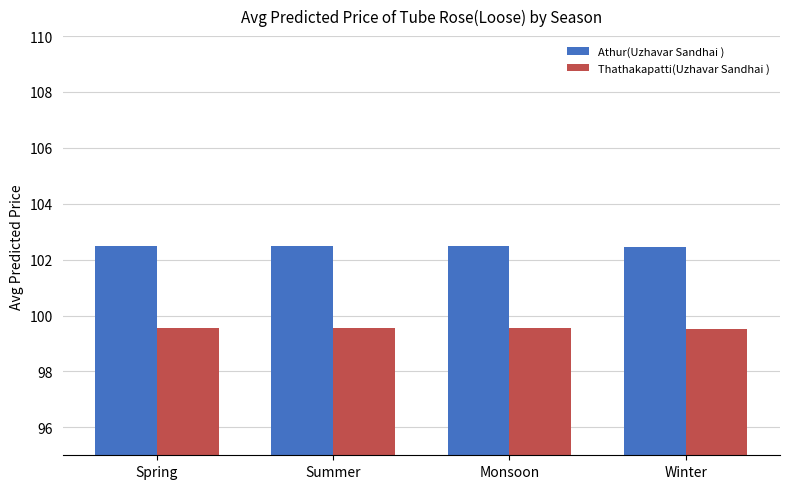

What is the average value of the Thathakapatti(Uzhavar Sandhai ) series?

99.6